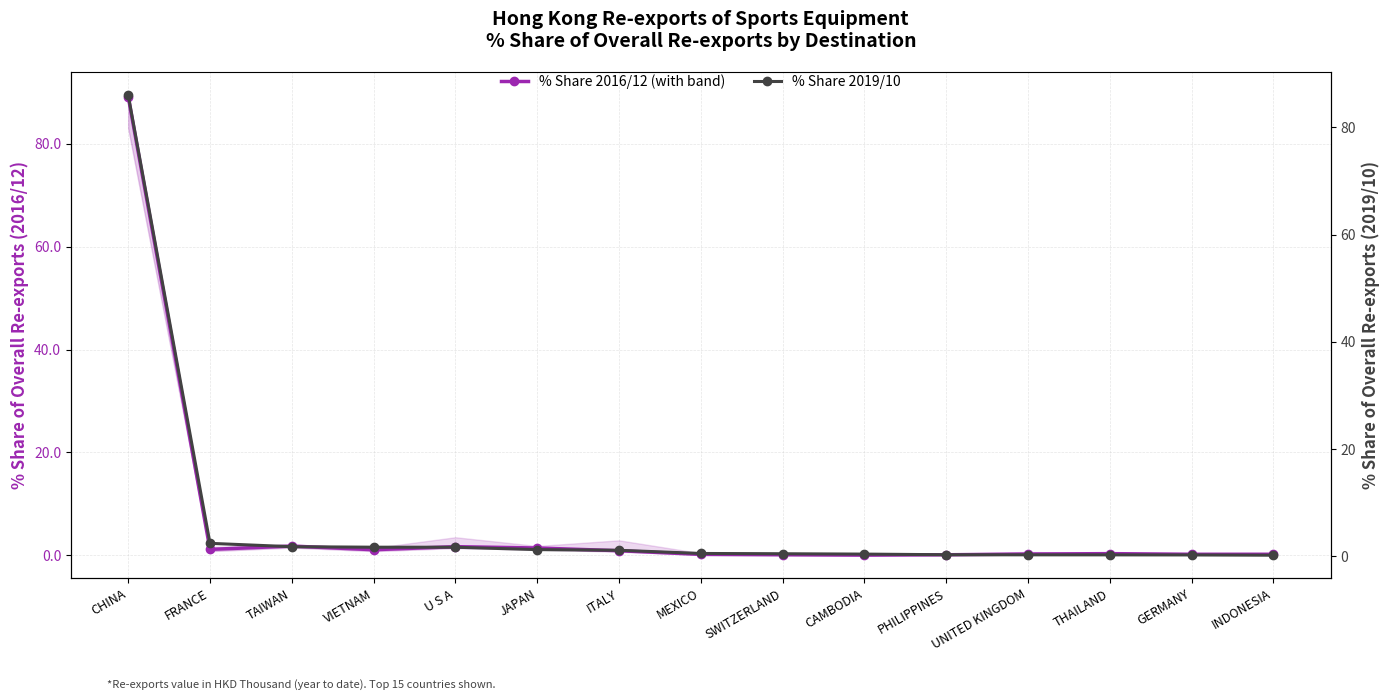

What is the label of the 14th point from the left?

GERMANY